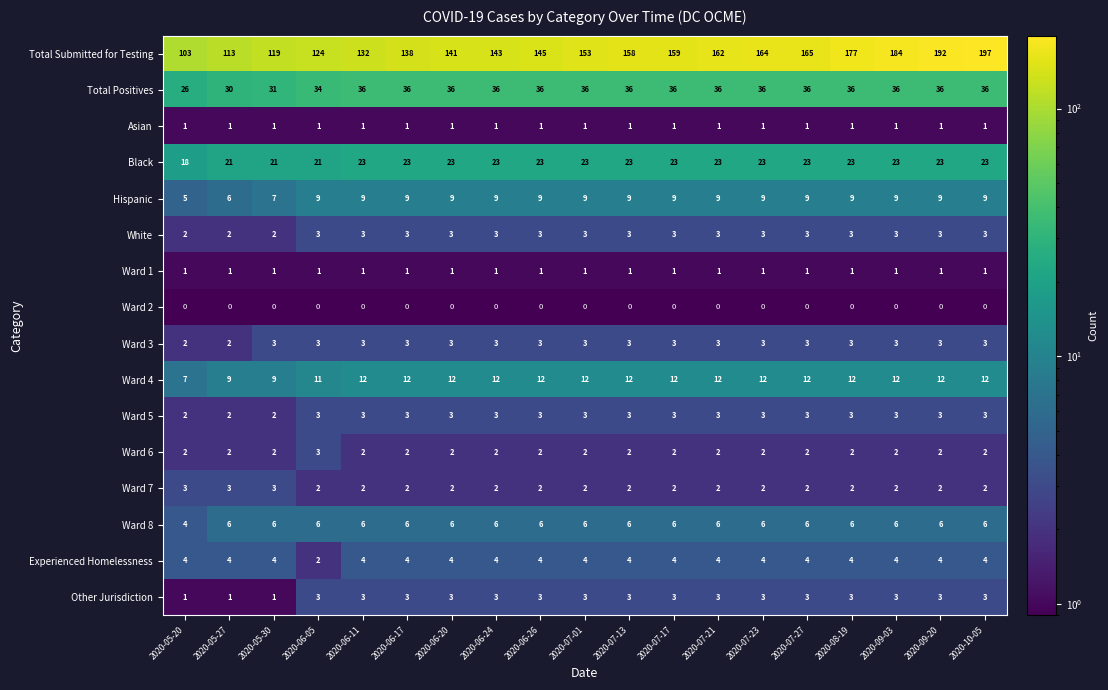

At which category does the chart reach its peak across all series?

2020-10-05